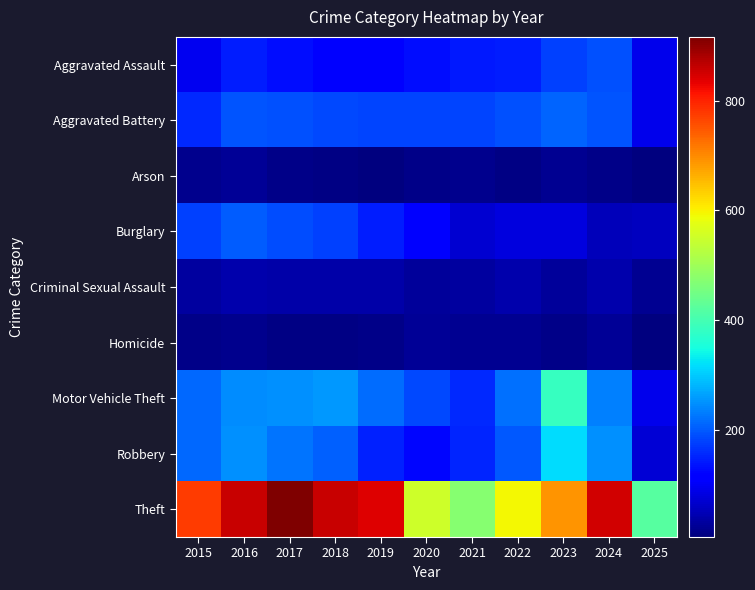

Reading left to right, transcribe all the data shown in this chart.

Aggravated Assault: 2015=95	2016=146	2017=131	2018=119	2019=113	2020=131	2021=142	2022=146	2023=177	2024=191	2025=93
Aggravated Battery: 2015=154	2016=196	2017=191	2018=183	2019=182	2020=180	2021=182	2022=190	2023=209	2024=194	2025=91
Arson: 2015=15	2016=25	2017=12	2018=8	2019=6	2020=12	2021=17	2022=11	2023=21	2024=14	2025=5
Burglary: 2015=178	2016=201	2017=189	2018=176	2019=143	2020=115	2021=71	2022=82	2023=82	2024=52	2025=54
Criminal Sexual Assault: 2015=31	2016=42	2017=39	2018=38	2019=37	2020=27	2021=31	2022=40	2023=27	2024=41	2025=20
Homicide: 2015=13	2016=18	2017=8	2018=8	2019=14	2020=22	2021=20	2022=21	2023=12	2024=24	2025=4
Motor Vehicle Theft: 2015=211	2016=245	2017=247	2018=256	2019=216	2020=184	2021=156	2022=219	2023=384	2024=234	2025=93
Robbery: 2015=212	2016=247	2017=224	2018=204	2019=150	2020=124	2021=153	2022=198	2023=316	2024=248	2025=73
Theft: 2015=774	2016=858	2017=916	2018=856	2019=841	2020=550	2021=474	2022=592	2023=689	2024=849	2025=419